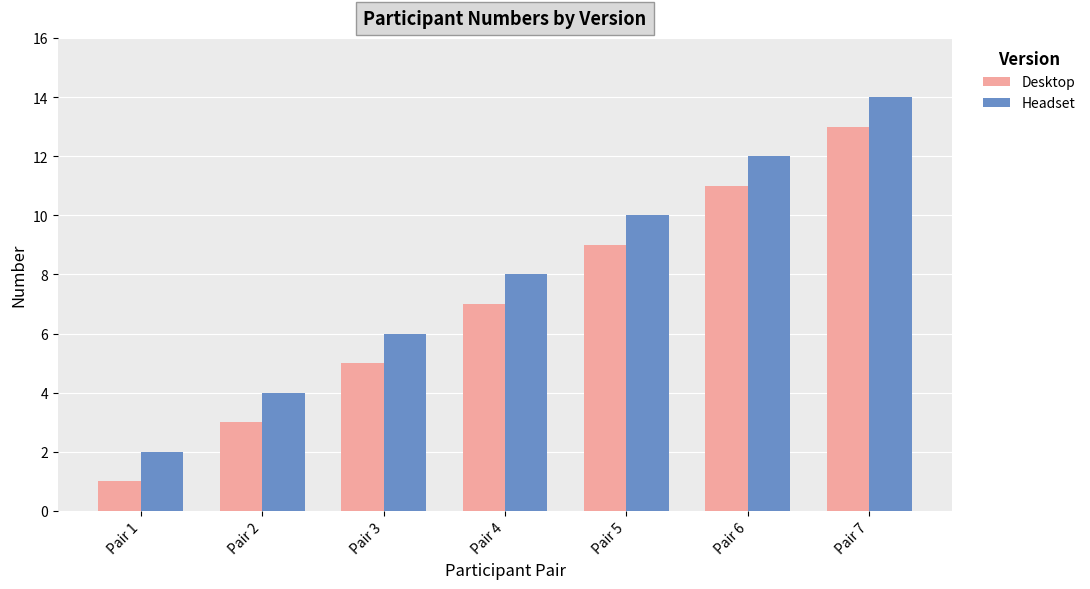

How many Desktop values are between 3 and 11?

5